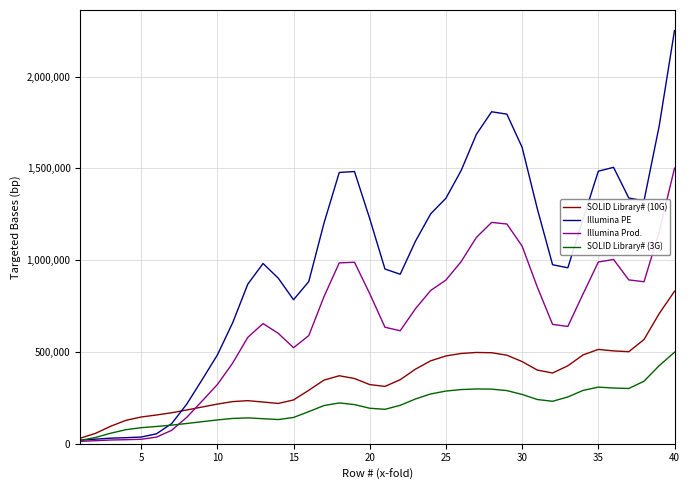

Which series has the largest total across all categories?

Illumina PE